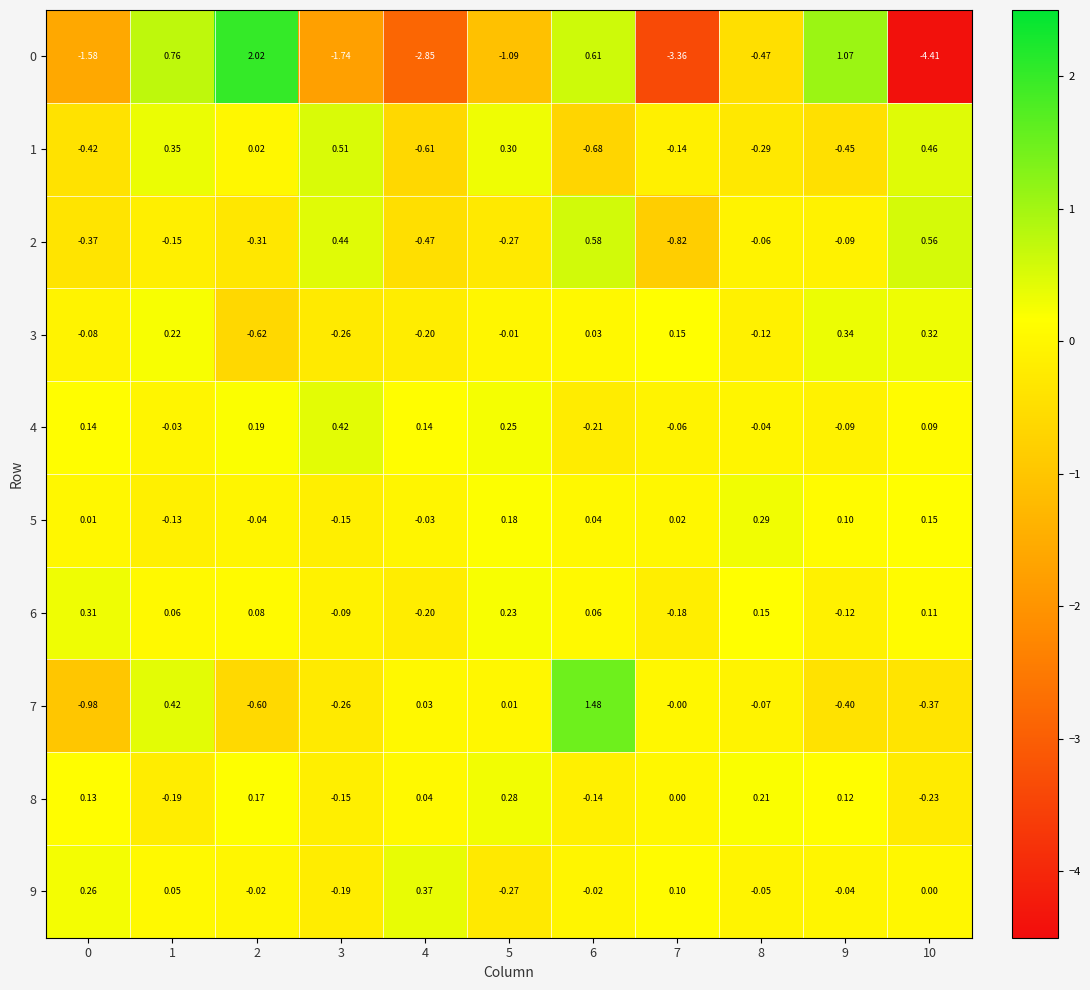

Is the value of 3 at 6 greater than the value of 5 at 3?

Yes